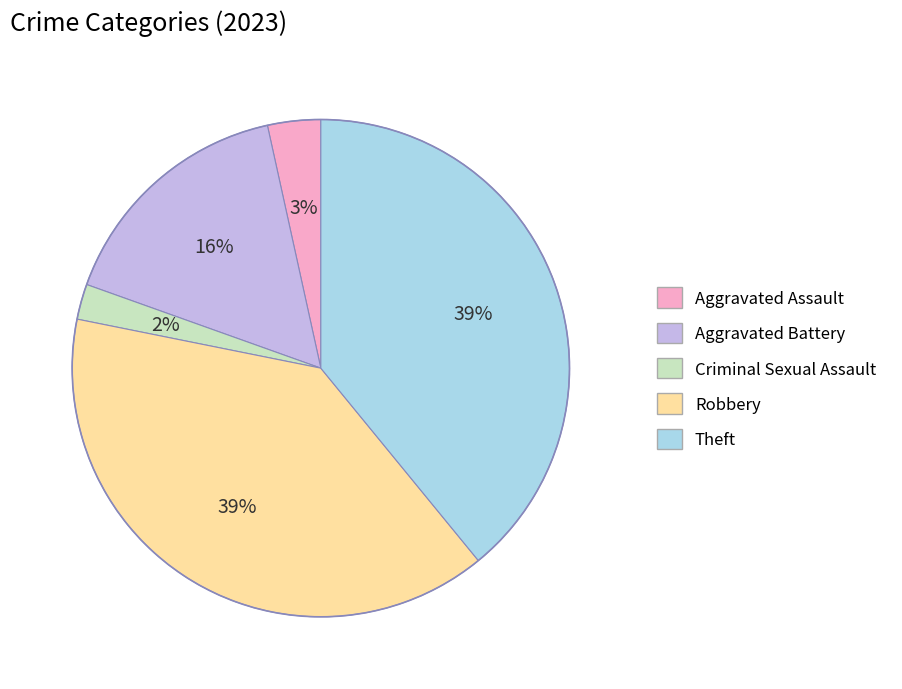

What is the smallest slice in the pie chart?

Criminal Sexual Assault